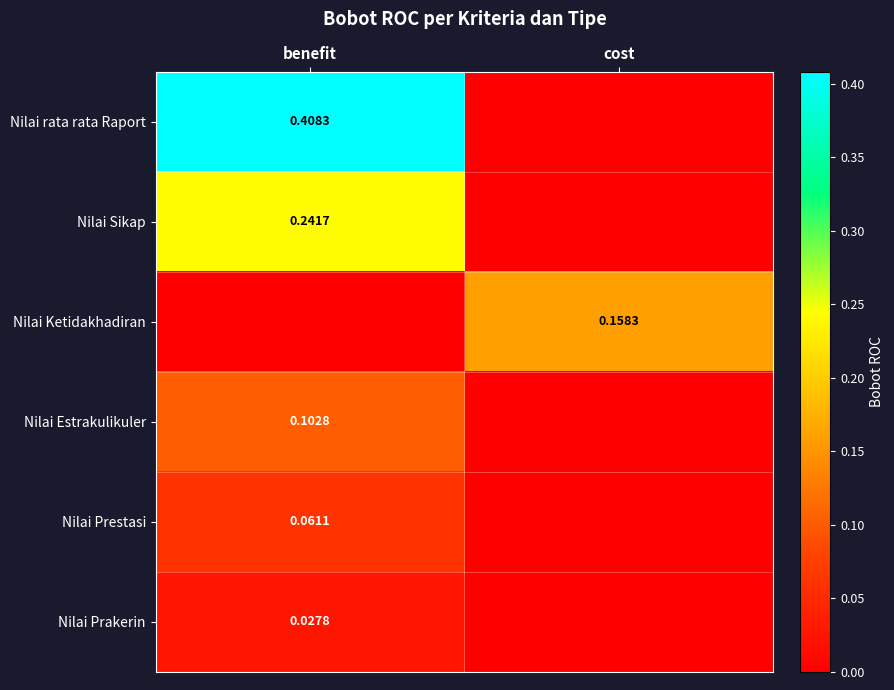

What is the difference between the Nilai Prestasi values at cost and benefit?

0.1